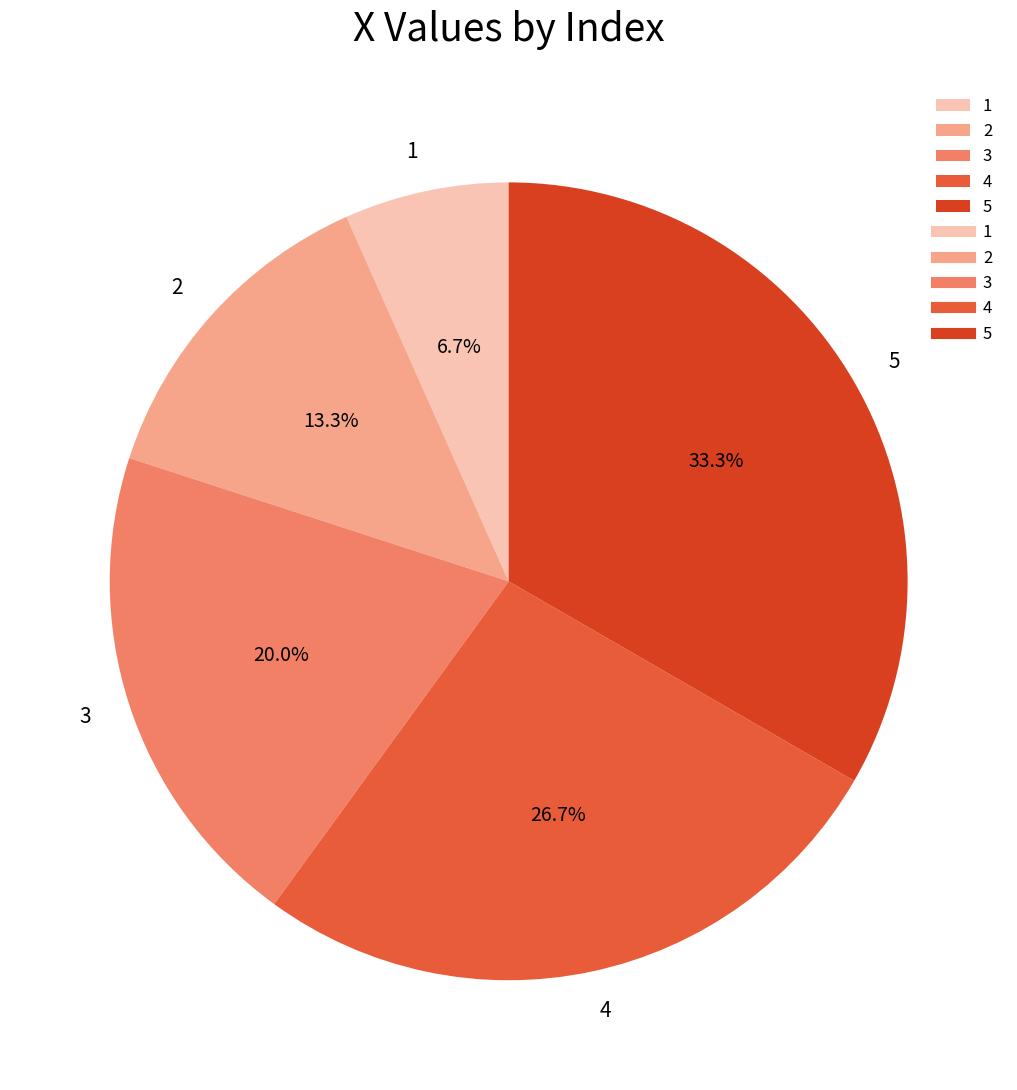

How many segments does this pie chart have?

5